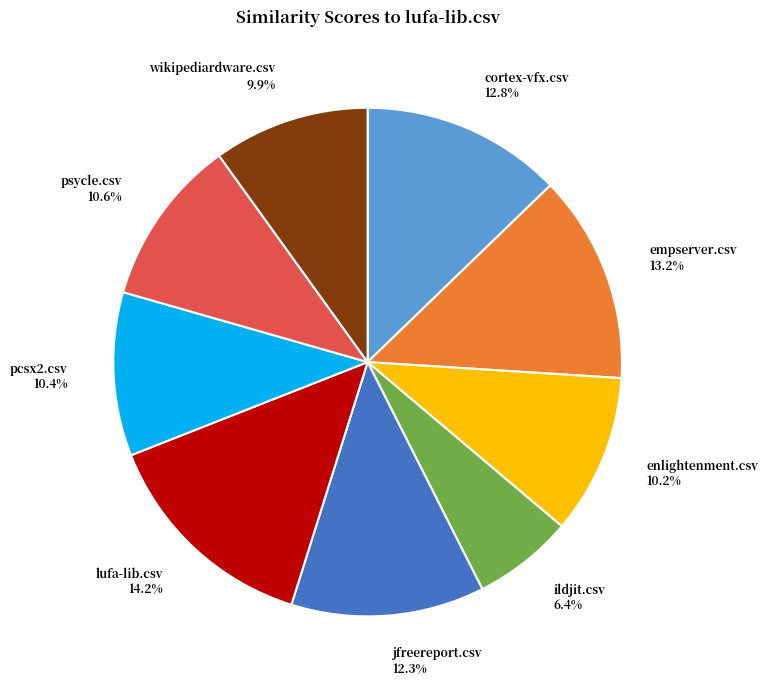

How many segments does this pie chart have?

9